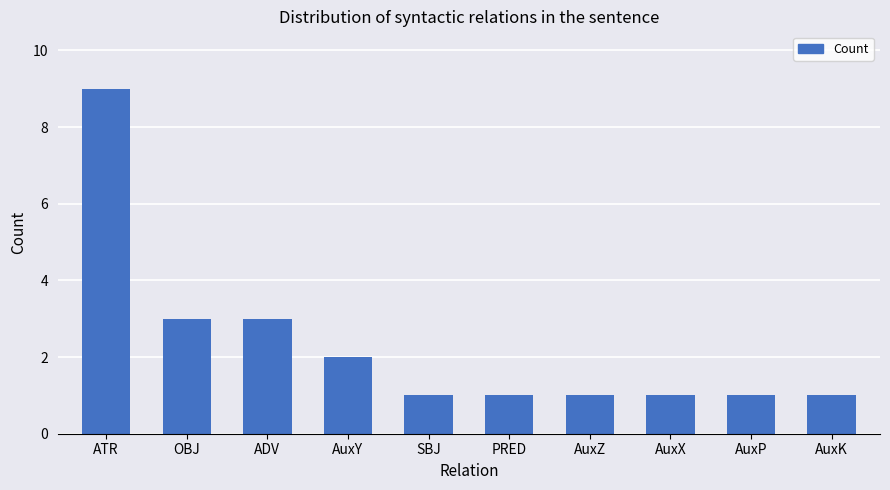

Reading left to right, what are all the values shown in this chart?

ATR=9	OBJ=3	ADV=3	AuxY=2	SBJ=1	PRED=1	AuxZ=1	AuxX=1	AuxP=1	AuxK=1